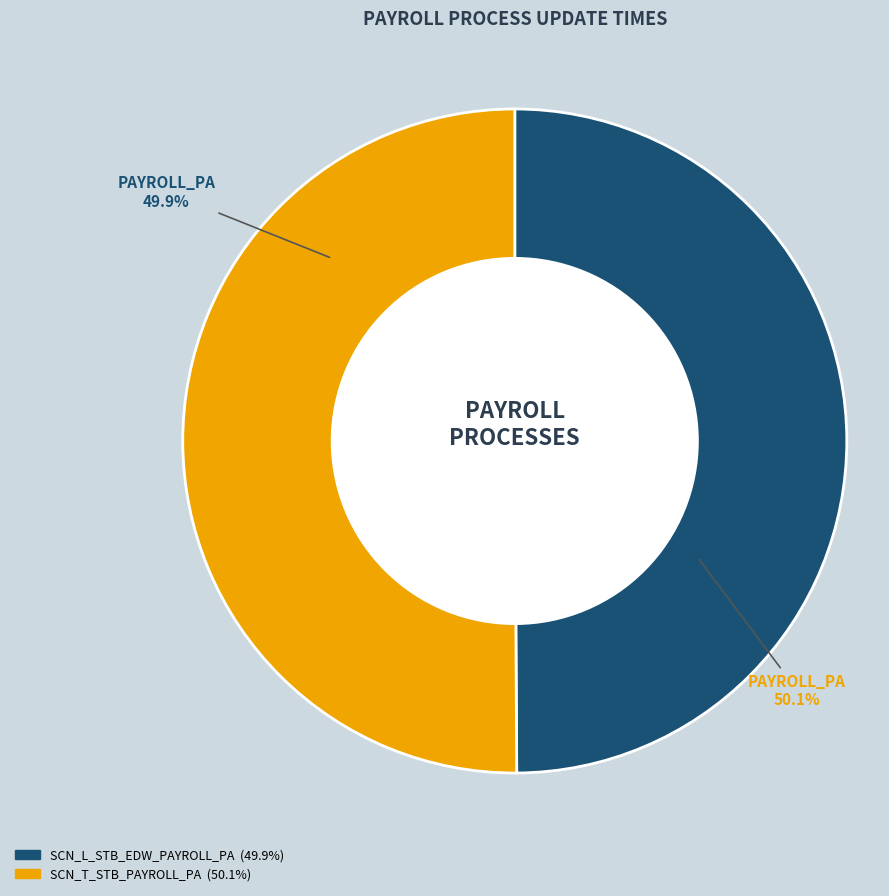

Which has a higher value, SCN_T_STB_PAYROLL_PA or SCN_L_STB_EDW_PAYROLL_PA?

SCN_T_STB_PAYROLL_PA